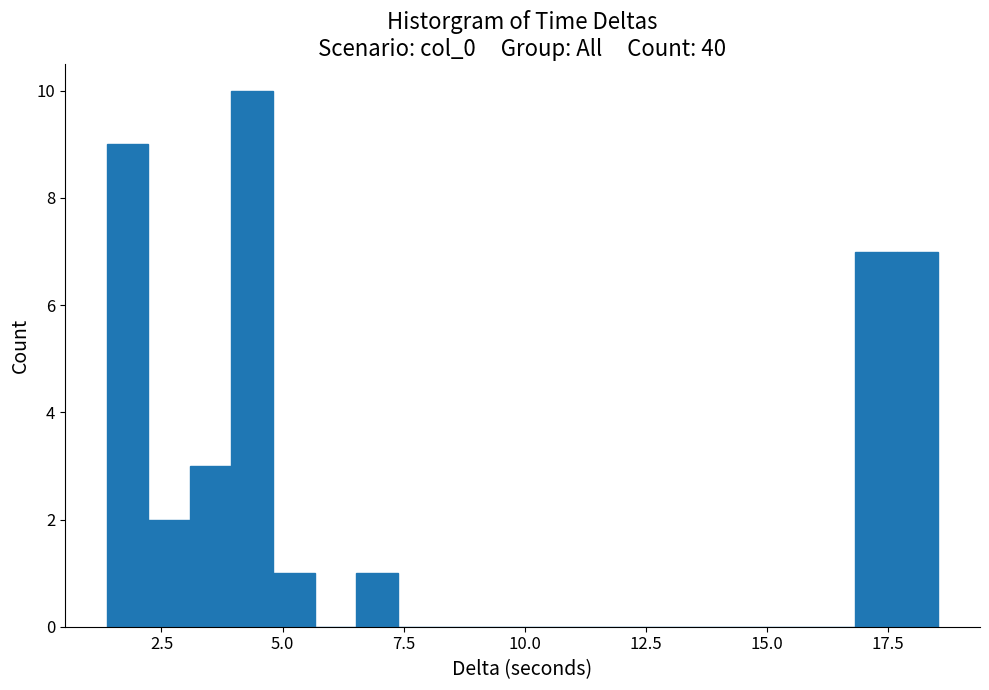

Read against the x-axis, roughly where is the centre of the tallest bar?

4.5